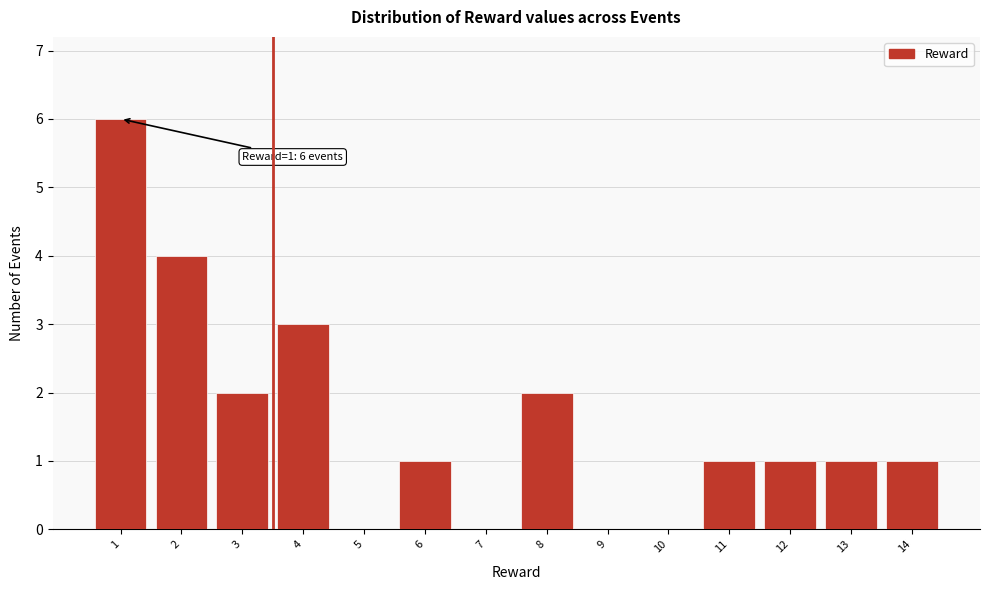

Reading right to left, list all the values displayed in this chart.

14=1	13=1	12=1	11=1	10=0	9=0	8=2	7=0	6=1	5=0	4=3	3=2	2=4	1=6